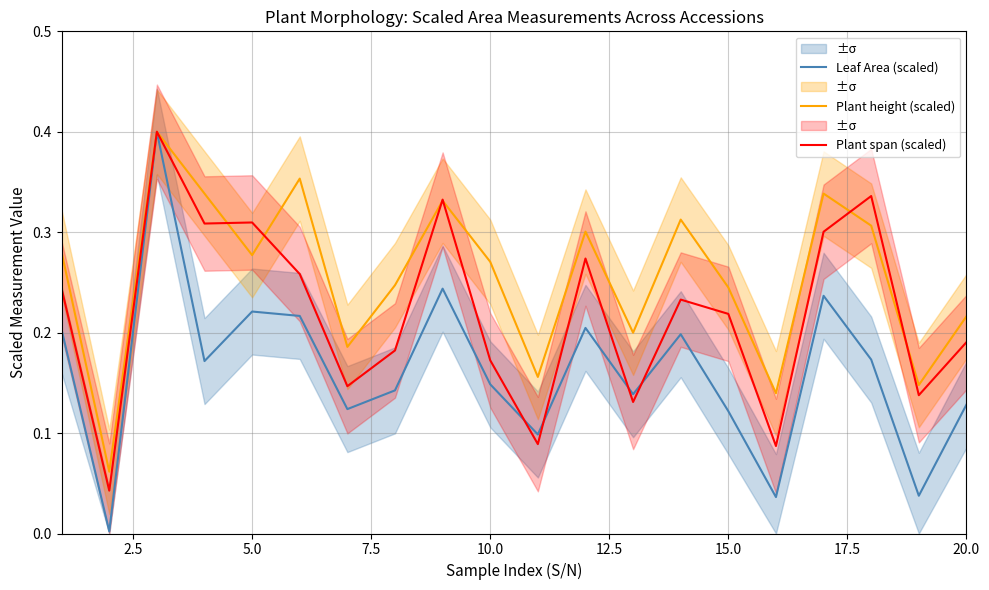

What is the difference between the maximum and minimum values in the Plant span (scaled) series?

0.4